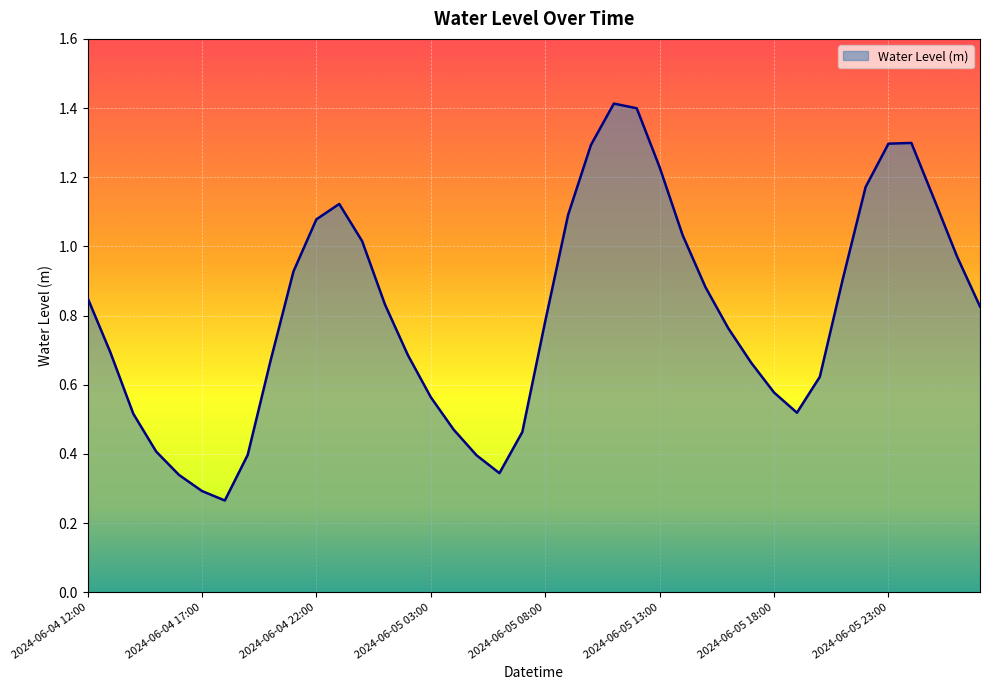

Does the chart display data point markers on the line(s)?

No